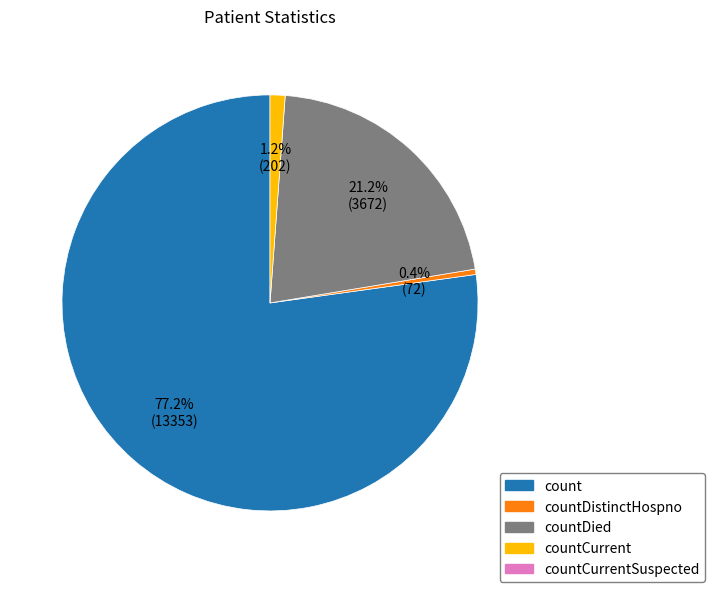

How many segments does this pie chart have?

4